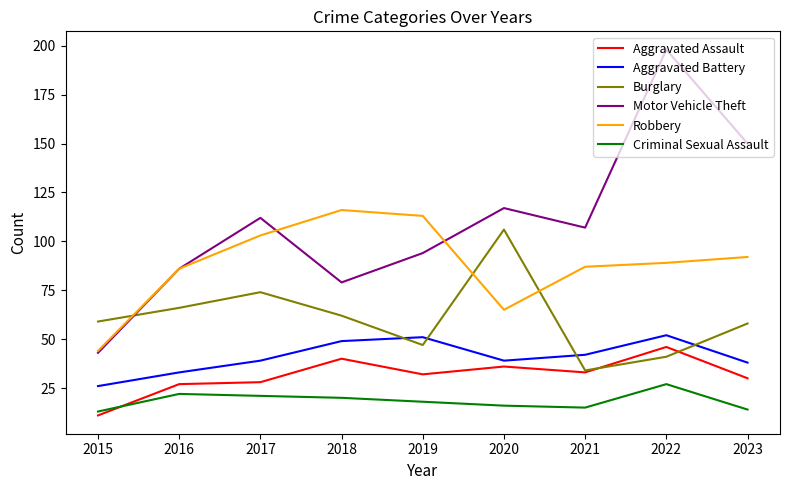

The Motor Vehicle Theft series shows 86 at 2016. True or false?

True